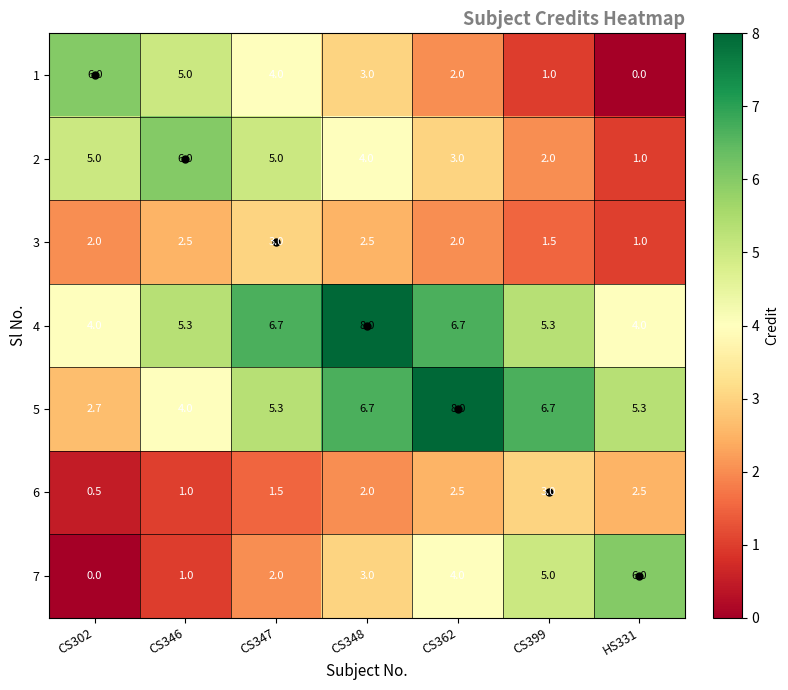

What is the maximum value shown in the chart?

8.0